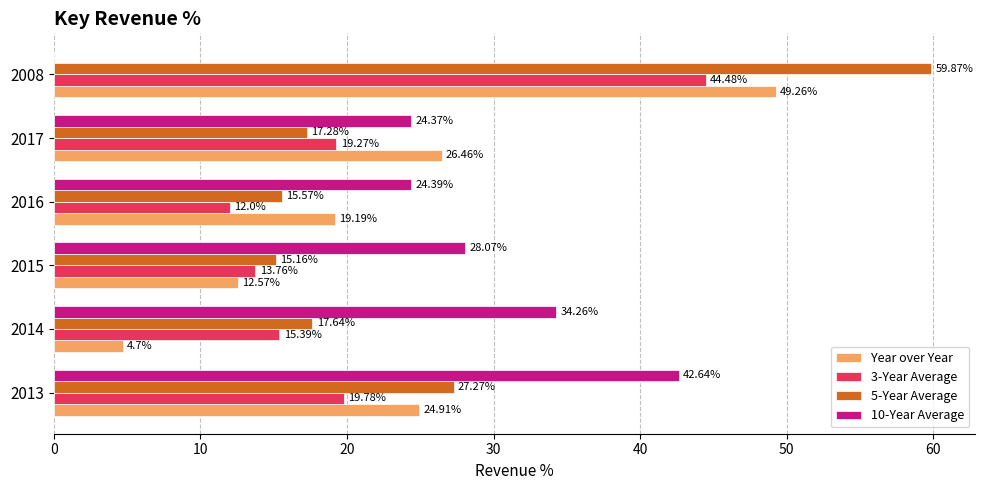

Which series has the largest total across all categories?

10-Year Average